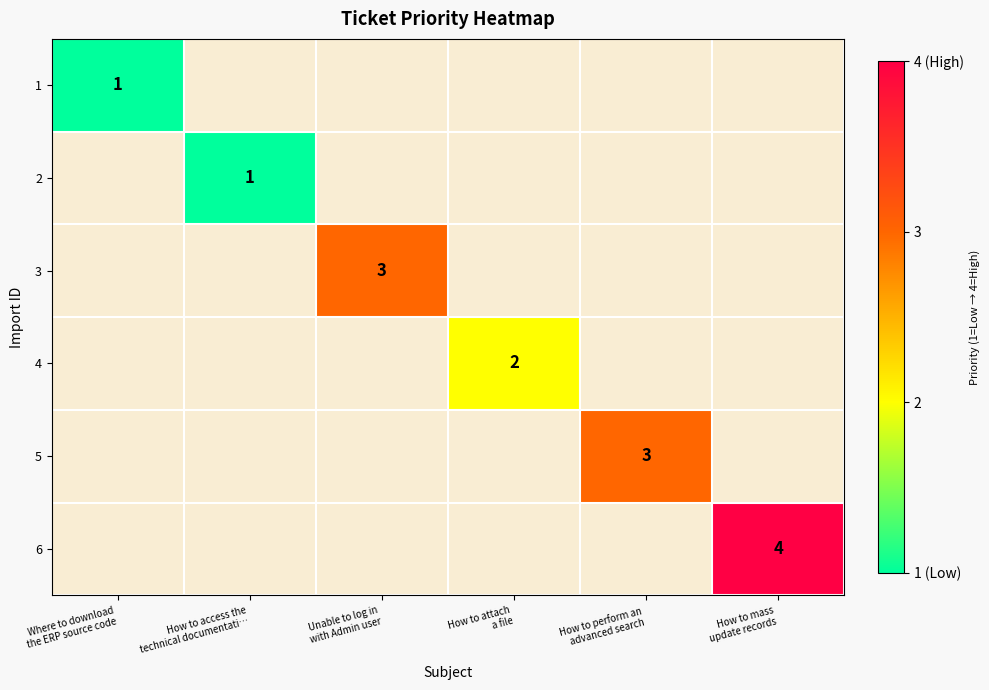

How many positive values does the 5 series have?

1